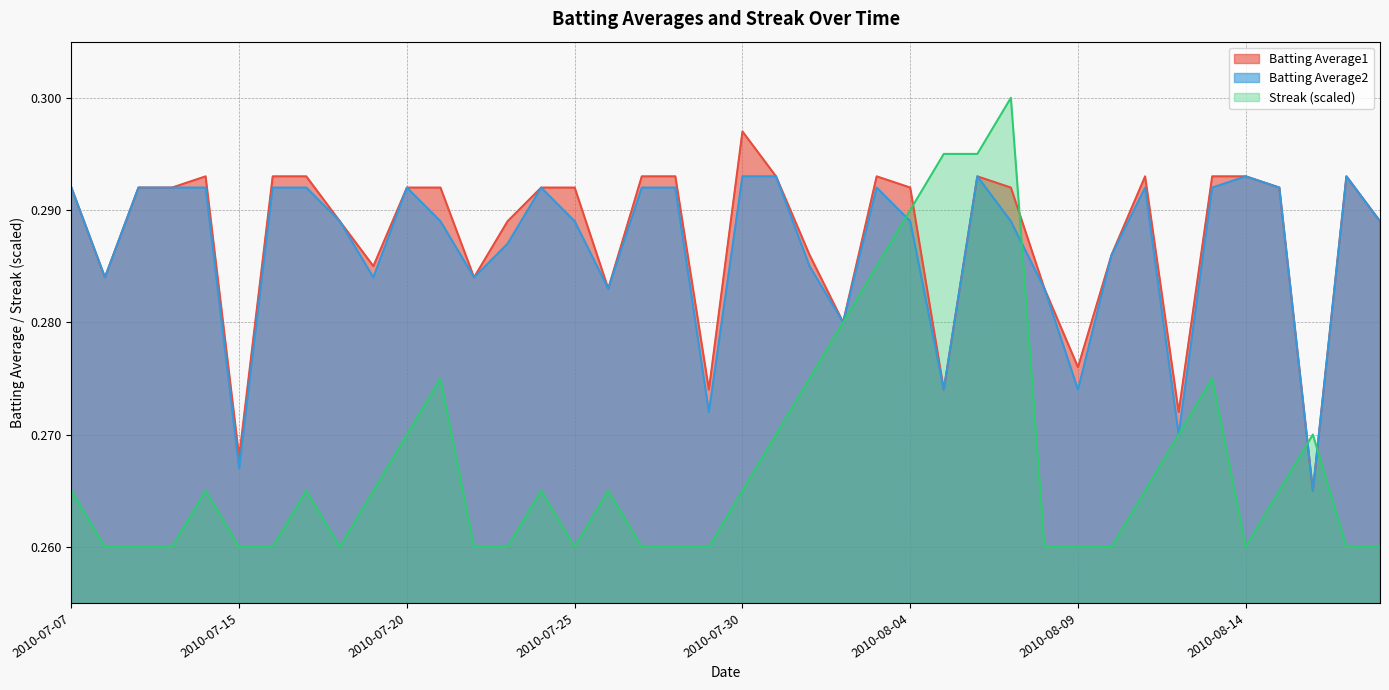

Does the chart display data point markers on the line(s)?

No